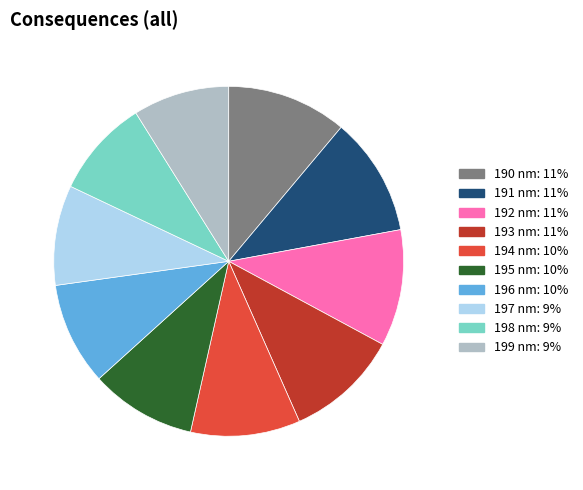

Combined, do 193 nm and 199 nm account for over 50%?

No